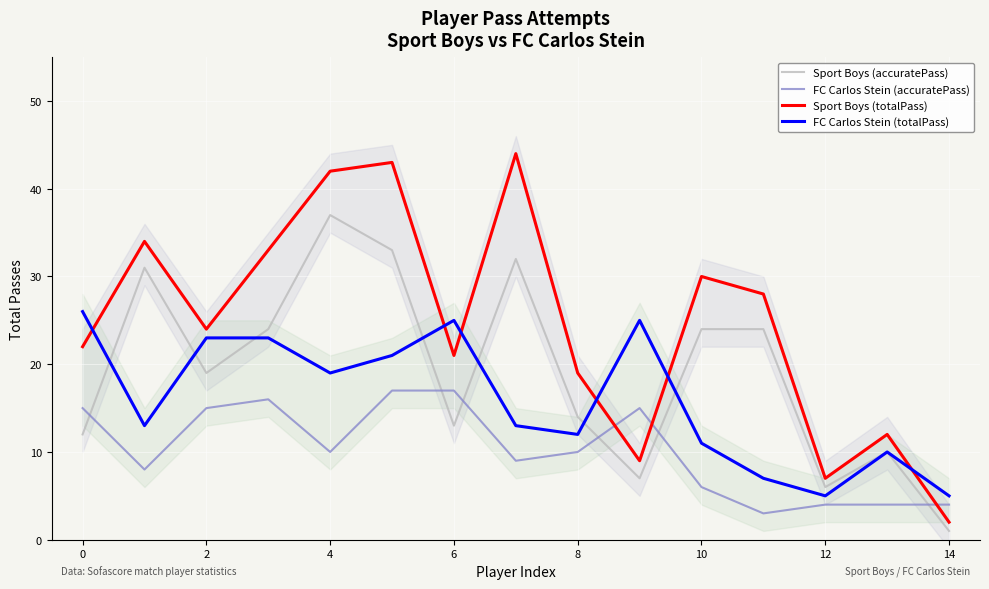

What are all the series names shown in the legend?

Sport Boys (accuratePass), FC Carlos Stein (accuratePass), Sport Boys (totalPass), FC Carlos Stein (totalPass)